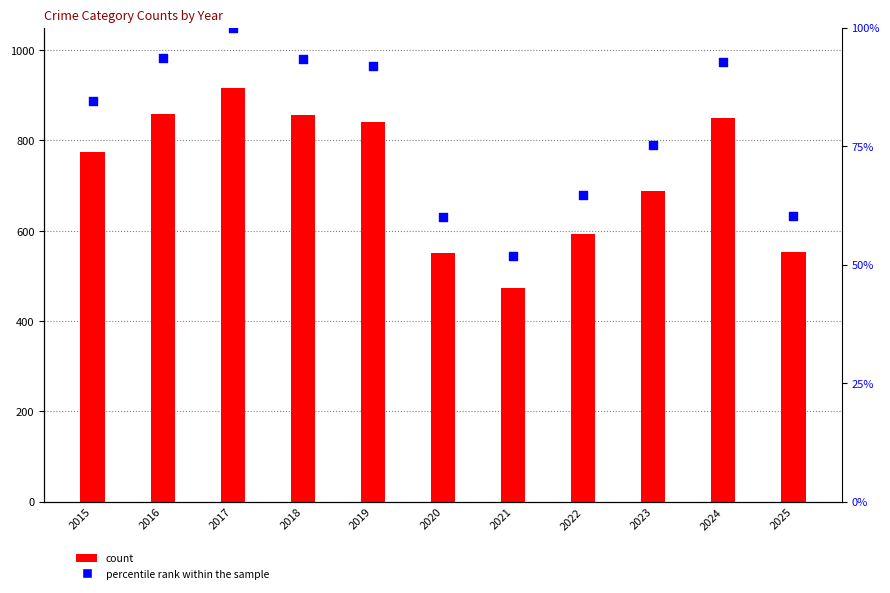

Which series has the widest spread of Y values?

count